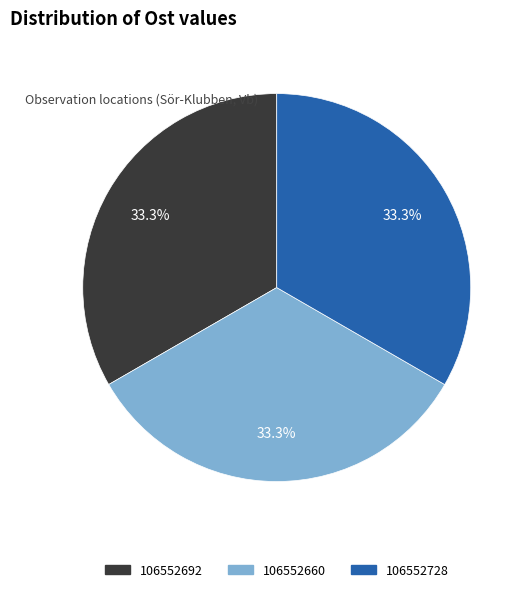

What portion of the pie excludes 106552728?

66.7%